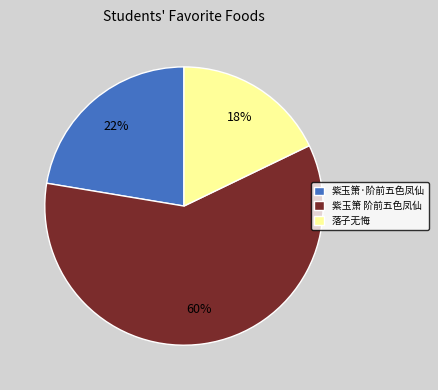

To the nearest percent, what portion does 紫玉箫 阶前五色凤仙 represent?

60%